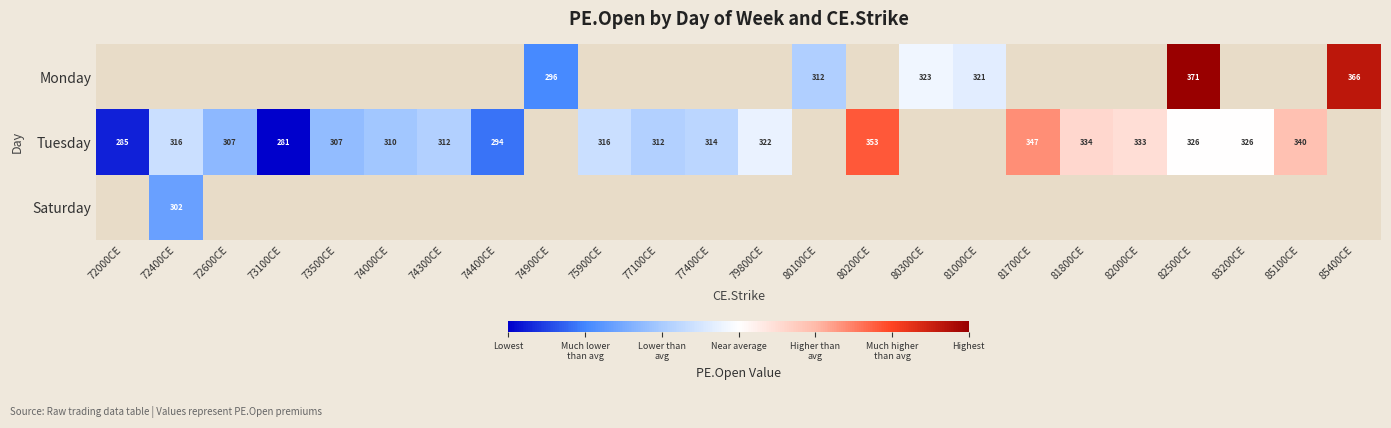

What is the difference between the highest and lowest values at 74300CE?

312.2